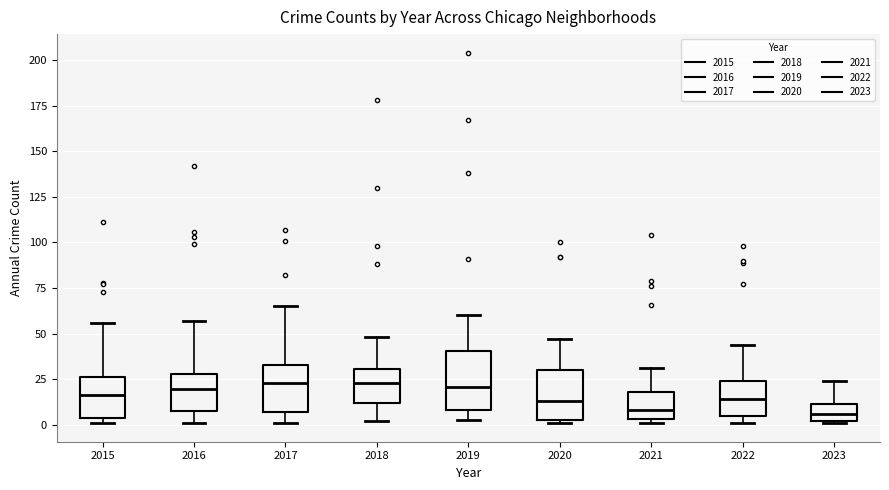

Reading left to right, read every box against the y-axis: the position of its median line, the range the box covers, and the ends of its whiskers. The values are not printed on the chart, so give them approximately, as read against the axis.

2015: median 15, box 5 to 25, whiskers 0 to 55
2016: median 20, box 10 to 30, whiskers 0 to 55
2017: median 25, box 5 to 35, whiskers 0 to 65
2018: median 25, box 10 to 30, whiskers 0 to 50
2019: median 20, box 10 to 40, whiskers 5 to 60
2020: median 15, box 5 to 30, whiskers 0 to 45
2021: median 10, box 5 to 20, whiskers 0 to 30
2022: median 15, box 5 to 25, whiskers 0 to 45
2023: median 5, box 0 to 10, whiskers 0 to 25